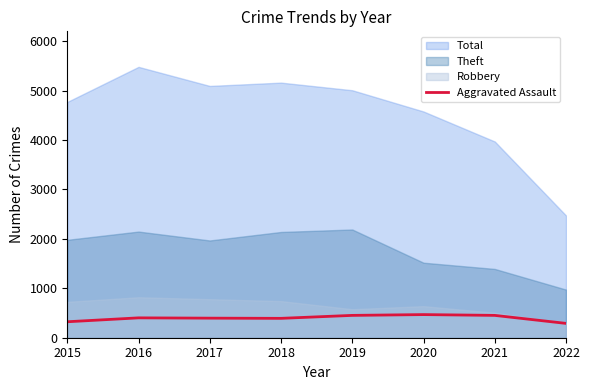

What is the highest value of the Aggravated Assault series?

468